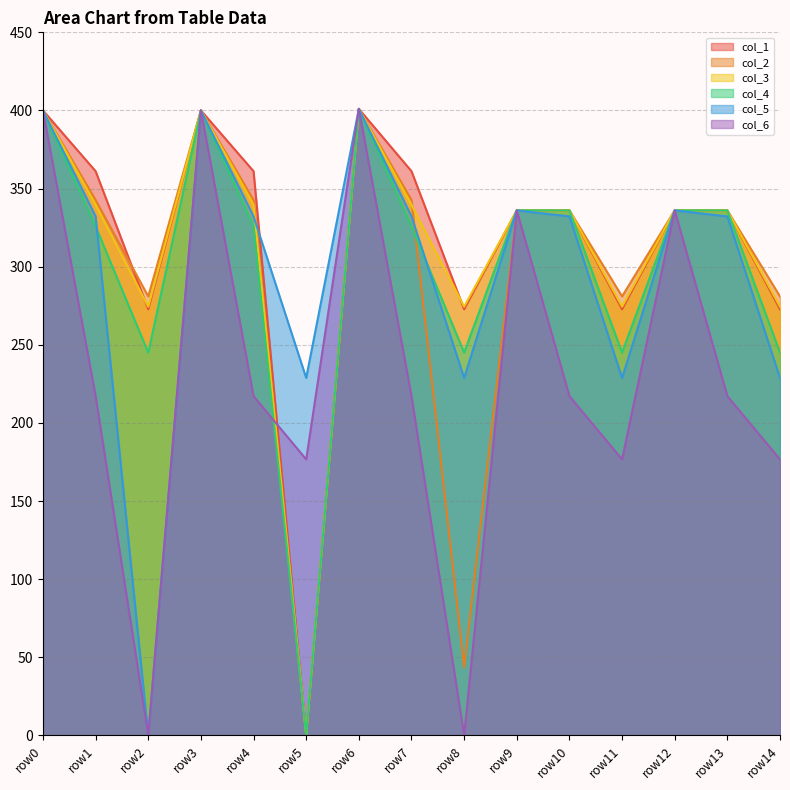

How many interior local peaks does the col_2 series have?

2